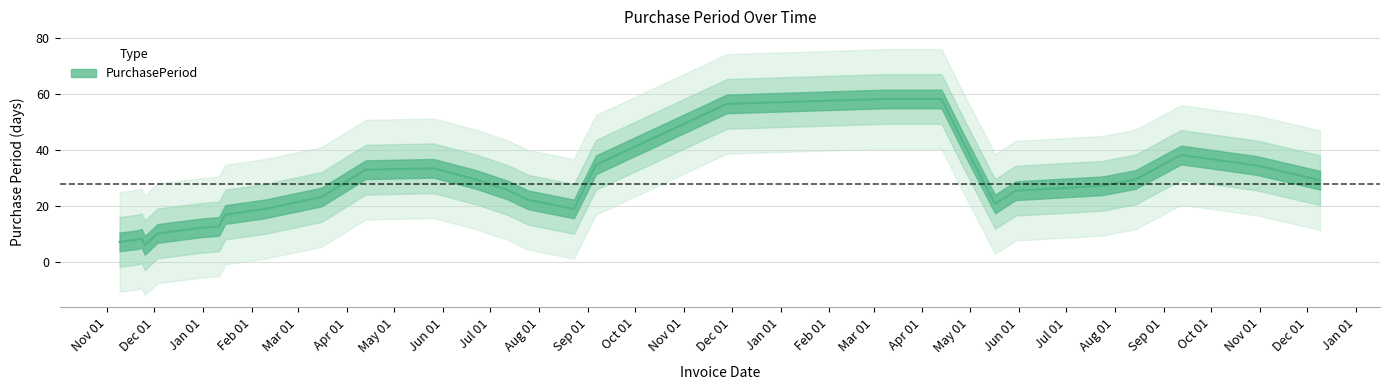

What is the minimum value shown in the chart?

2